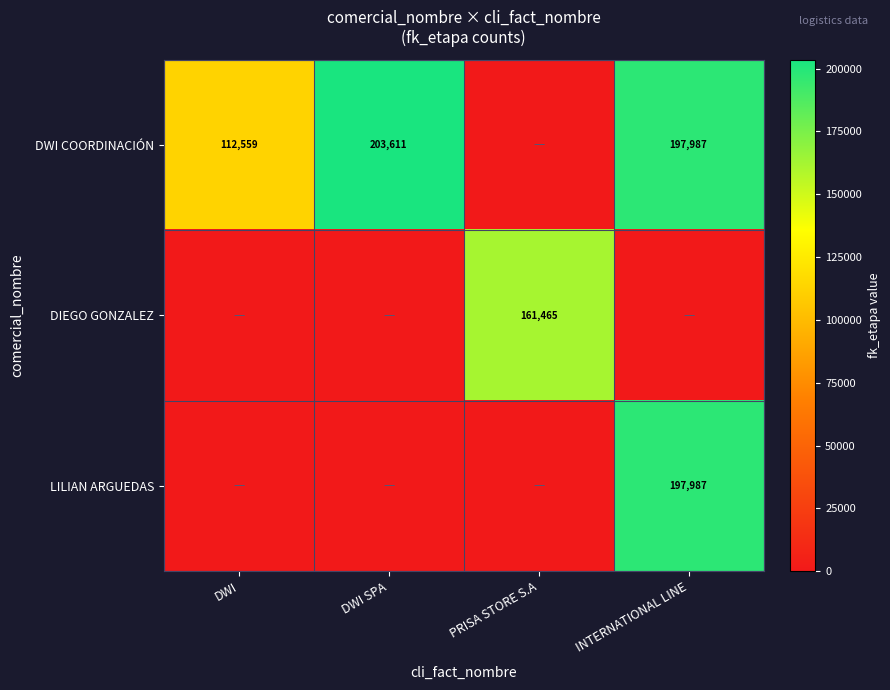

Is it true that DIEGO GONZALEZ equals 161465 at PRISA STORE S.A?

True